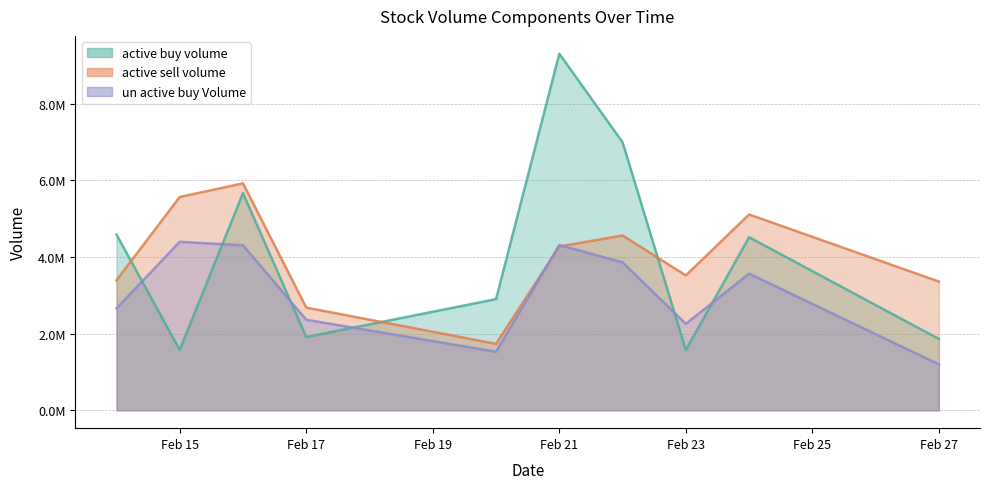

How many intersections are there between un_active_buy_Volume and active_sell_volume?

2